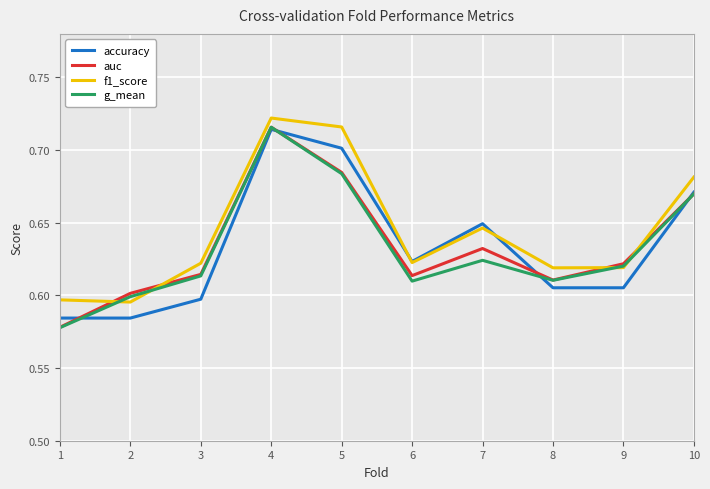

At which category is the sum across all series the highest?

4